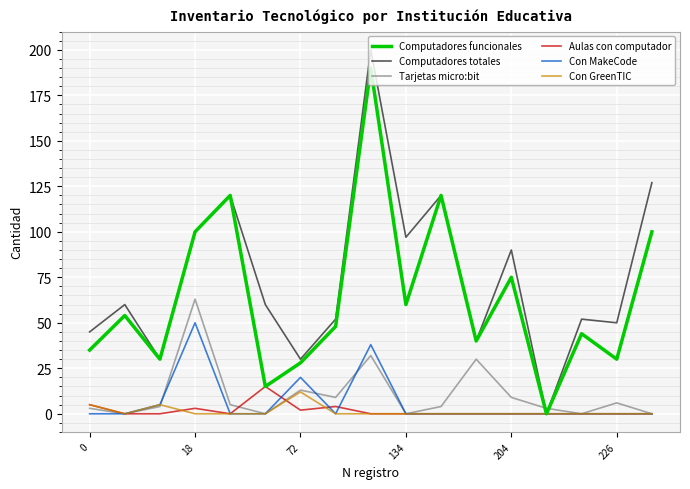

How many categories are shown in the chart?

17